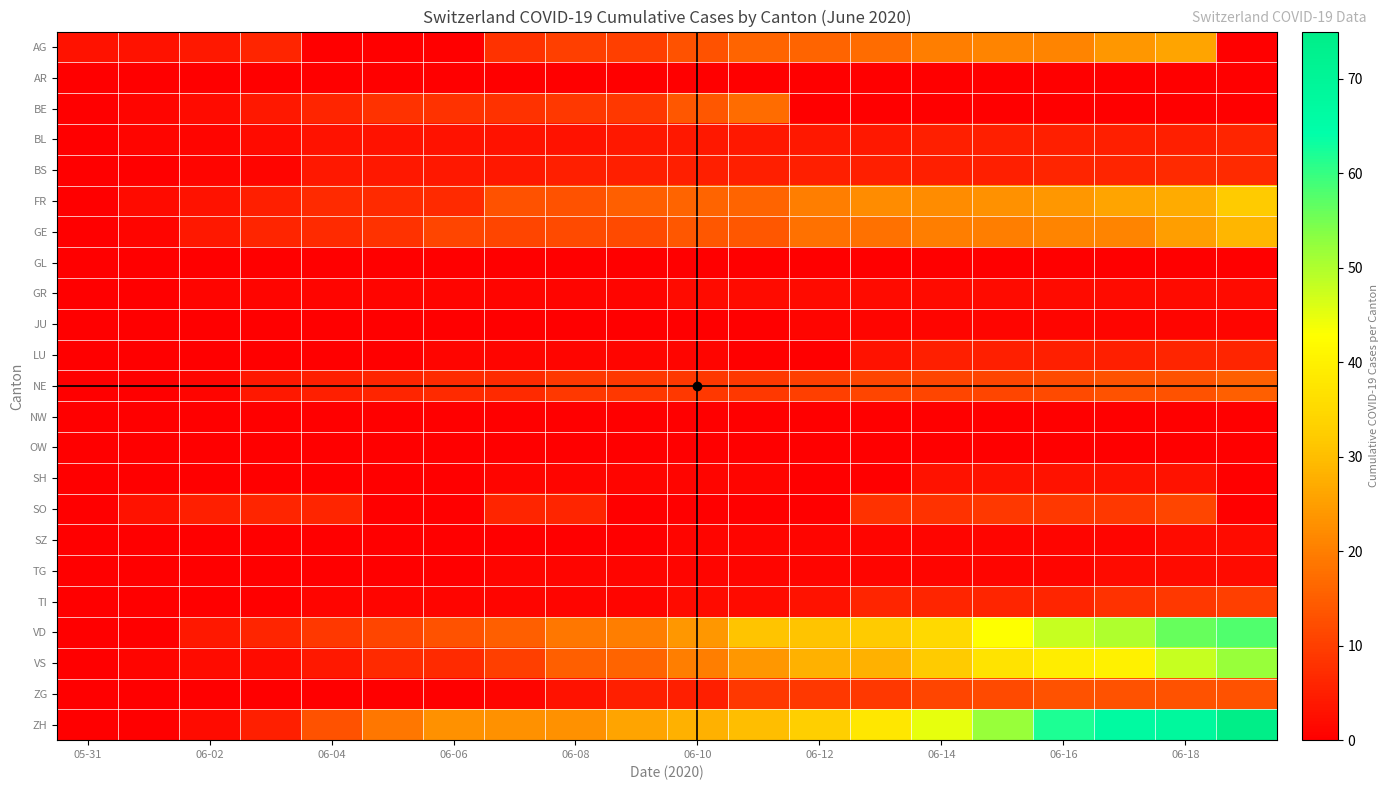

At how many categories does at least one series exceed 19?

14